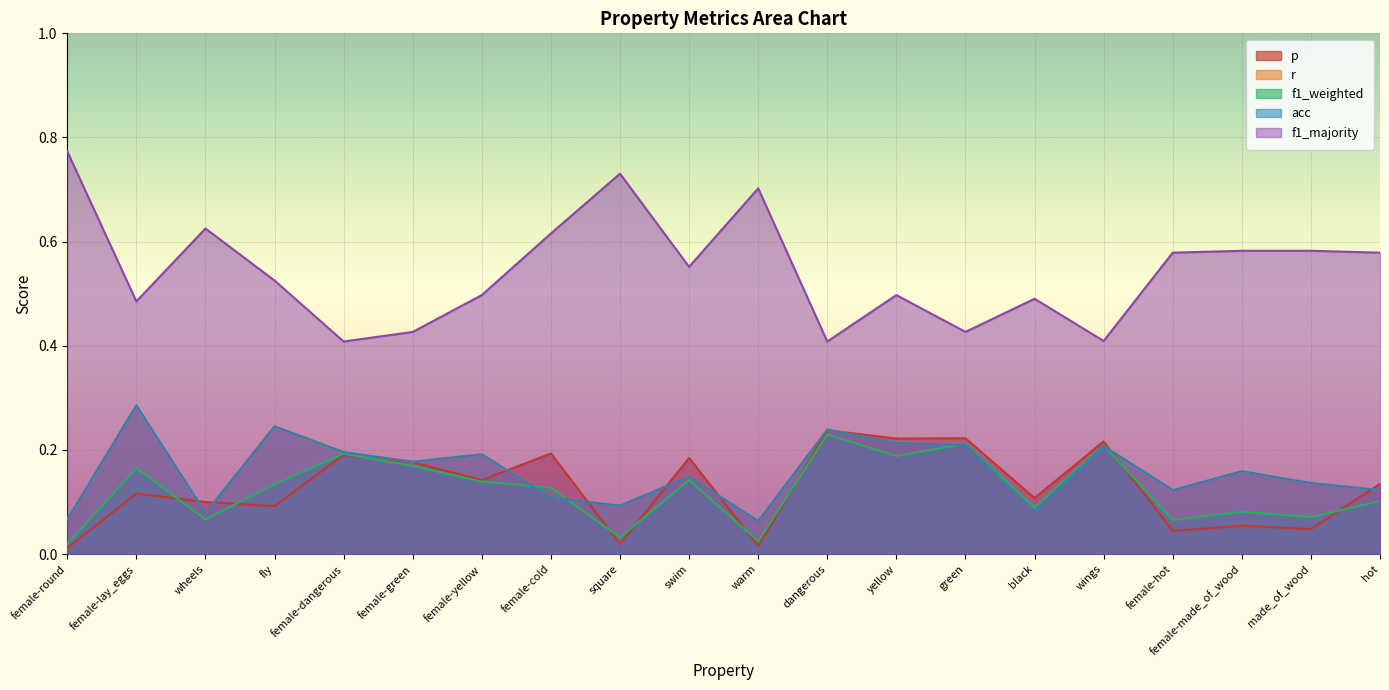

Between female-cold and swim, which is larger?

female-cold